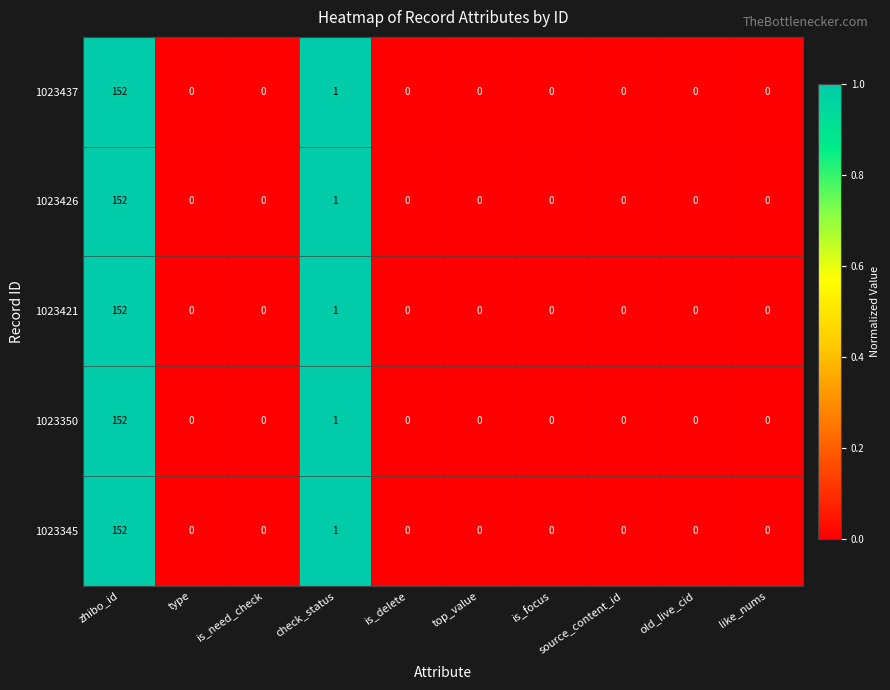

True or false: 1023437 has a value of -91 at is_delete.

False